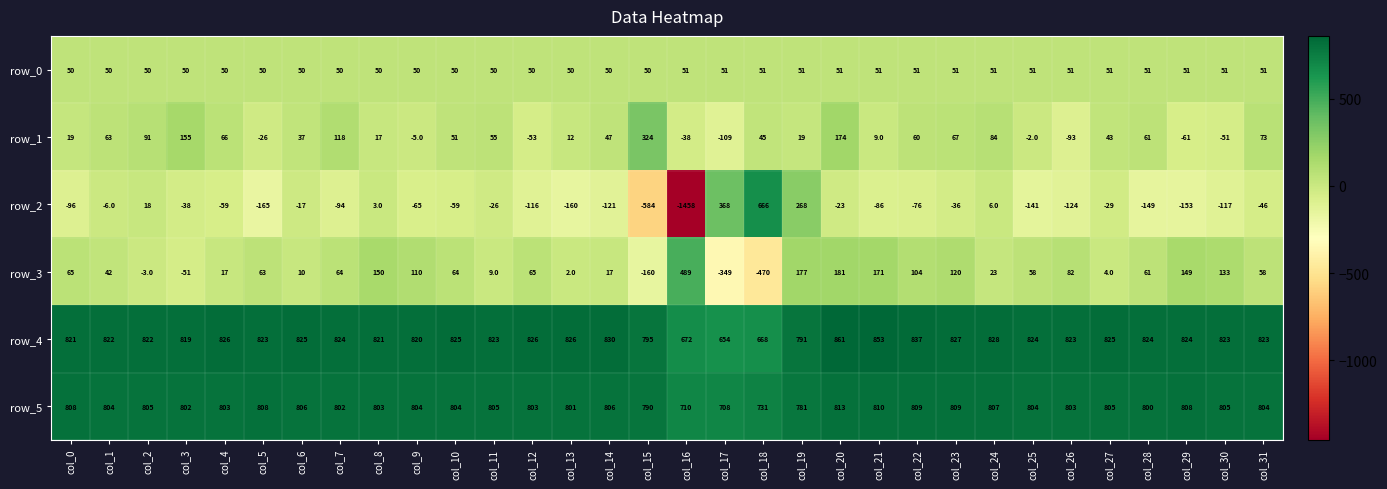

Is the value of row_4 at col_3 greater than the value of row_2 at col_1?

Yes